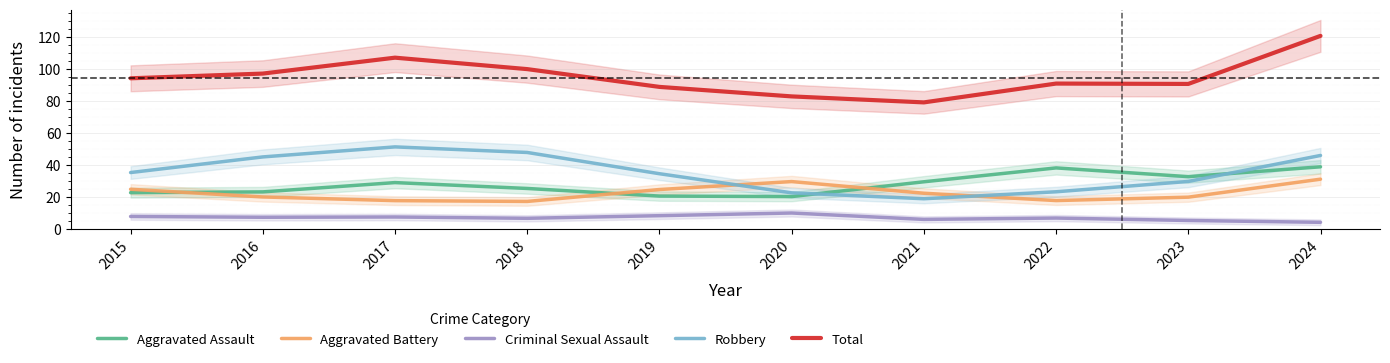

How many series are shown in this chart?

5